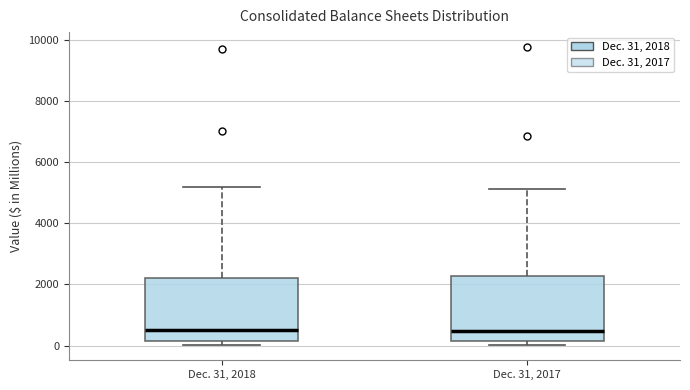

Where does the median line of the box for Dec. 31, 2018 sit on the y-axis? The values are not printed on the chart, so give them approximately, as read against the axis.

600